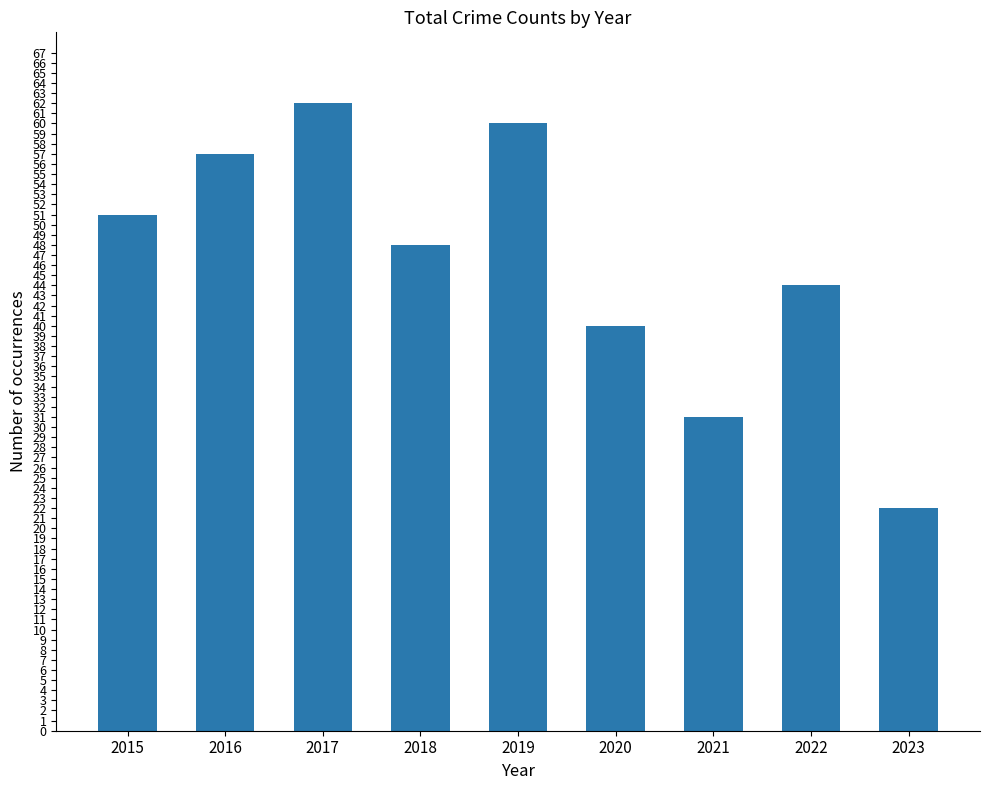

The value at 2015 is 51. True or false?

True